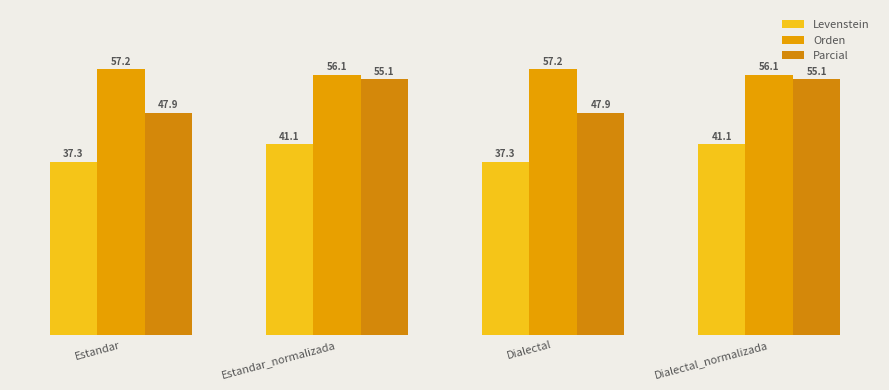

What is the lowest value of the Levenstein series?

37.3